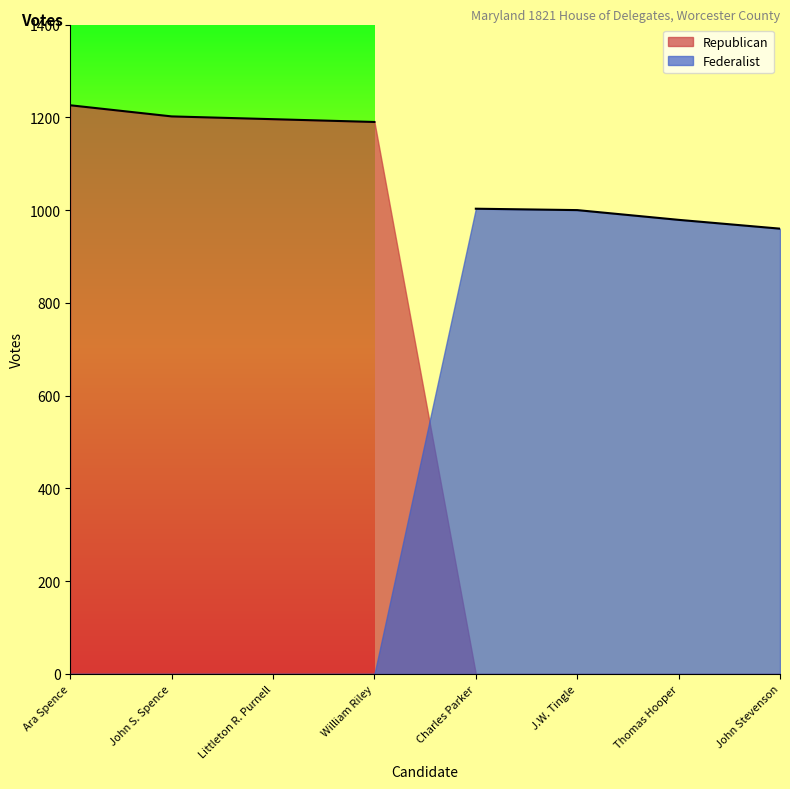

The value of Republican at Littleton R. Purnell is 762. True or false?

False